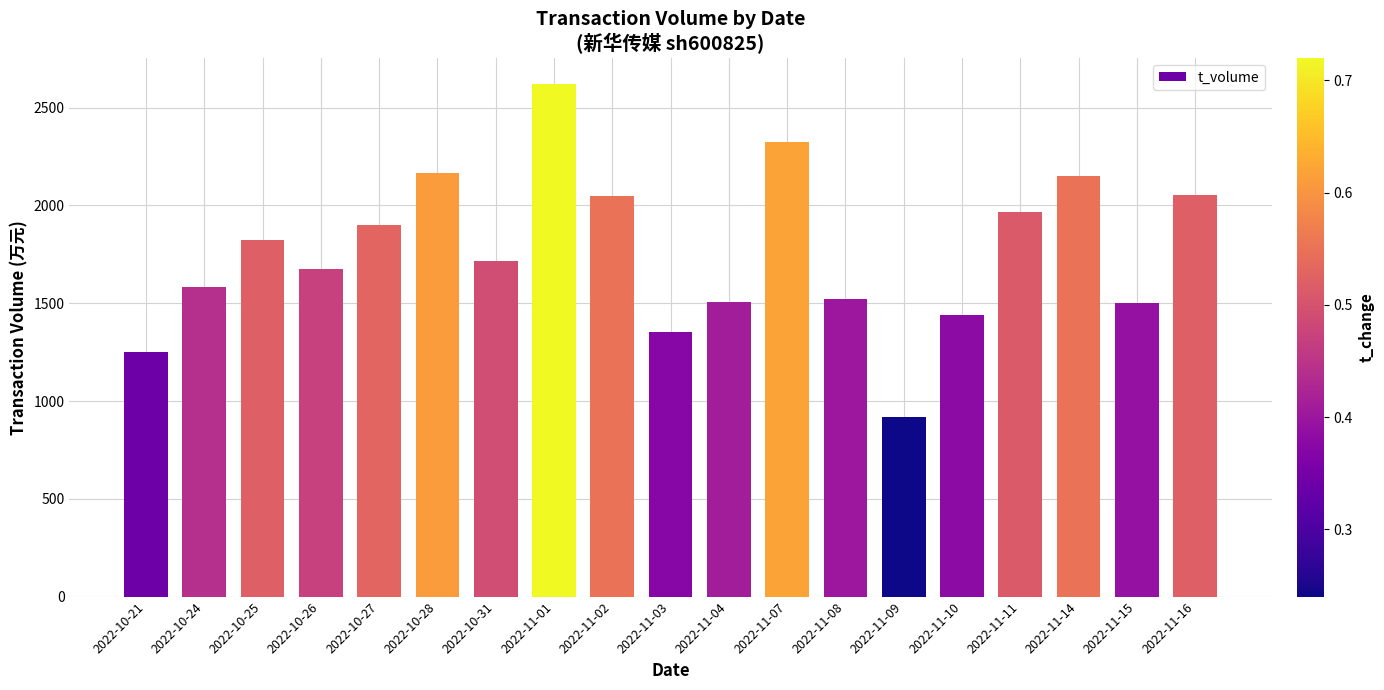

How many bars are there in total?

19